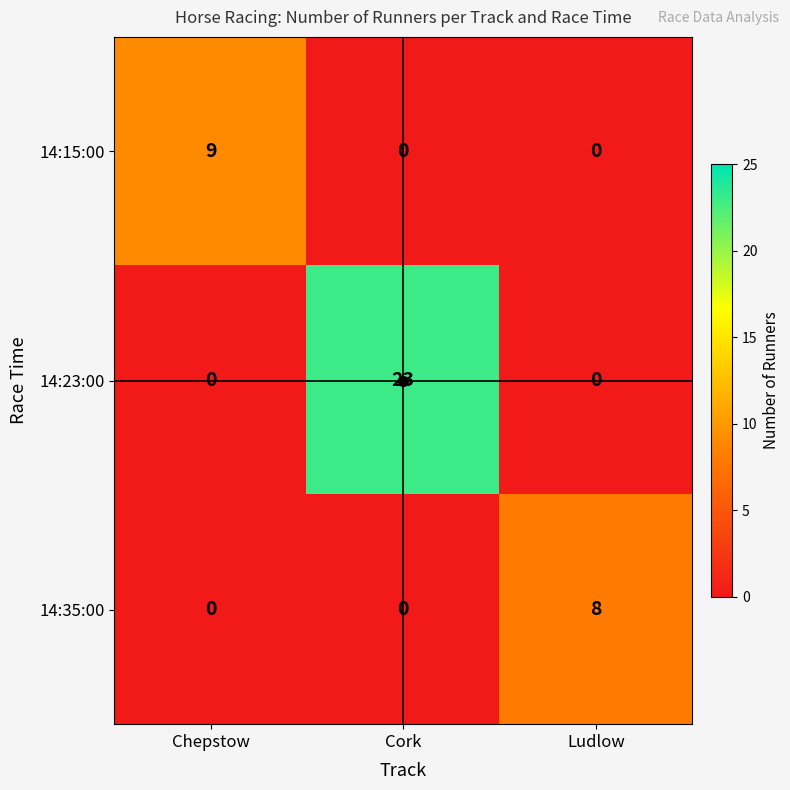

At which category is the sum across all series the highest?

Cork